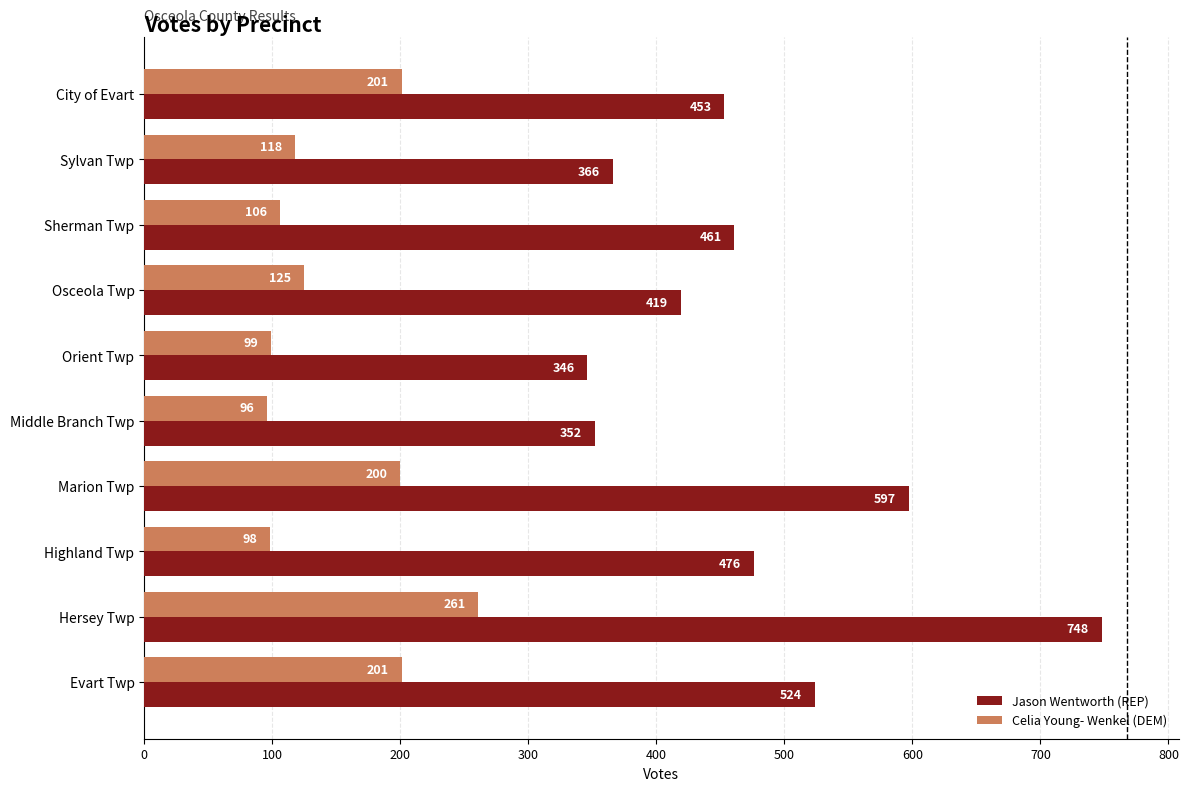

Between Evart Twp and Orient Twp, which series saw the biggest shift?

Jason Wentworth (REP)